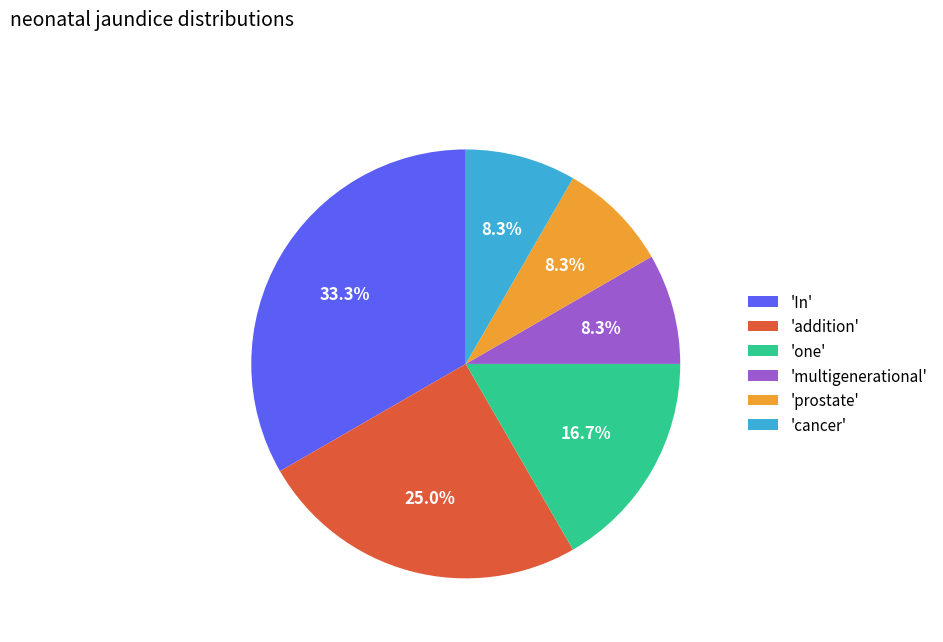

What is the largest slice in the pie chart?

'In'